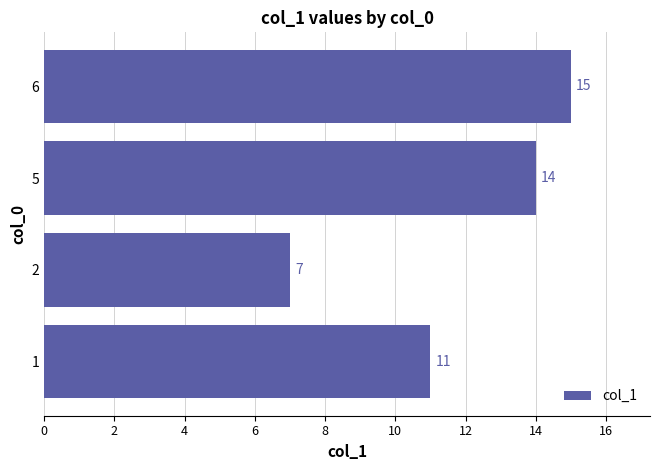

Count the values in the range 11 to 15.

3